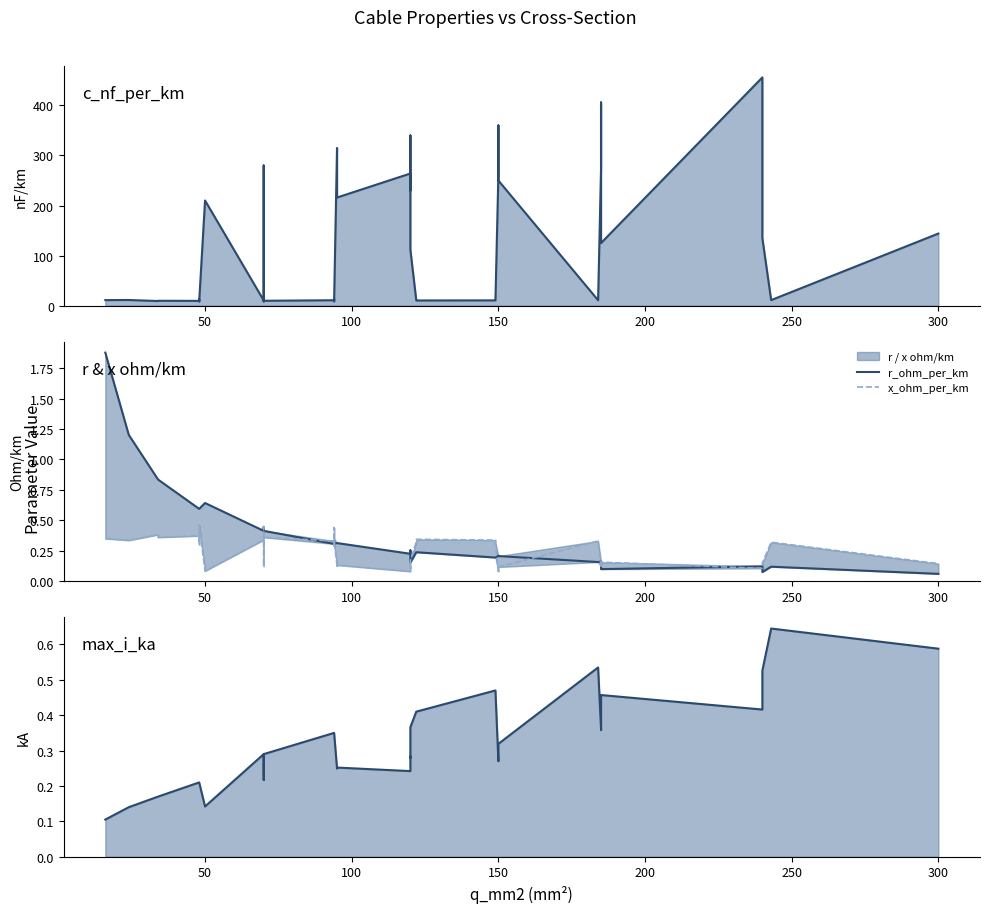

Does the chart display data point markers on the line(s)?

No